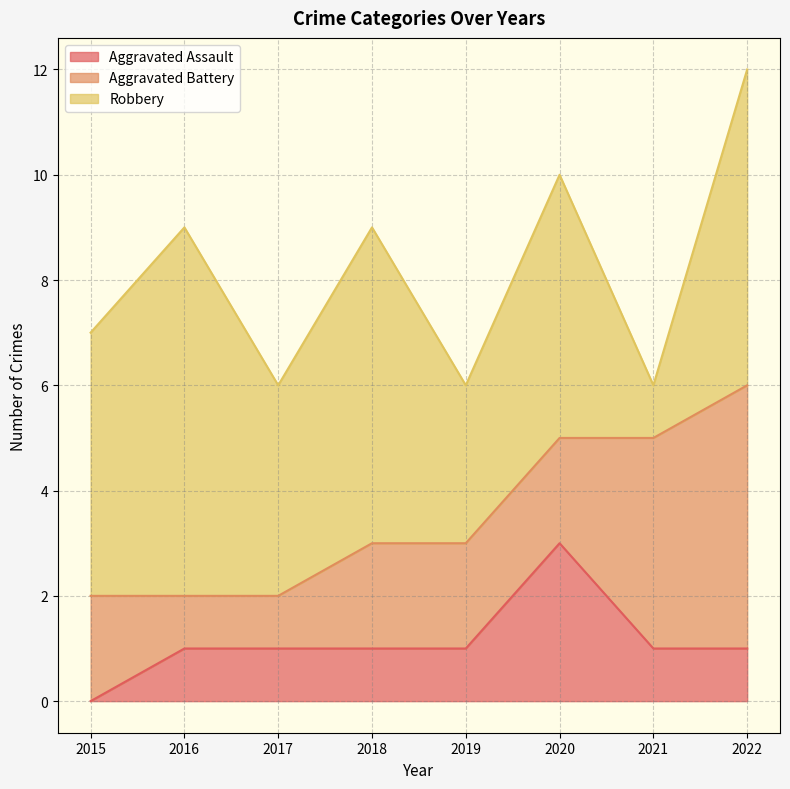

Which series has the largest range (max minus min)?

Robbery